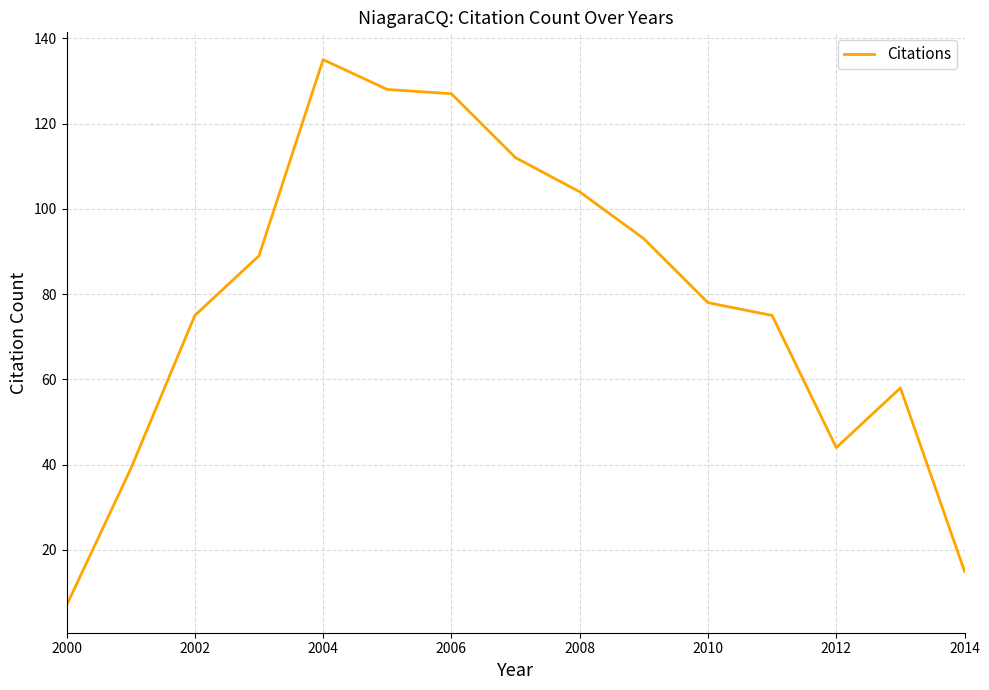

What is the difference between the maximum and minimum values?

128